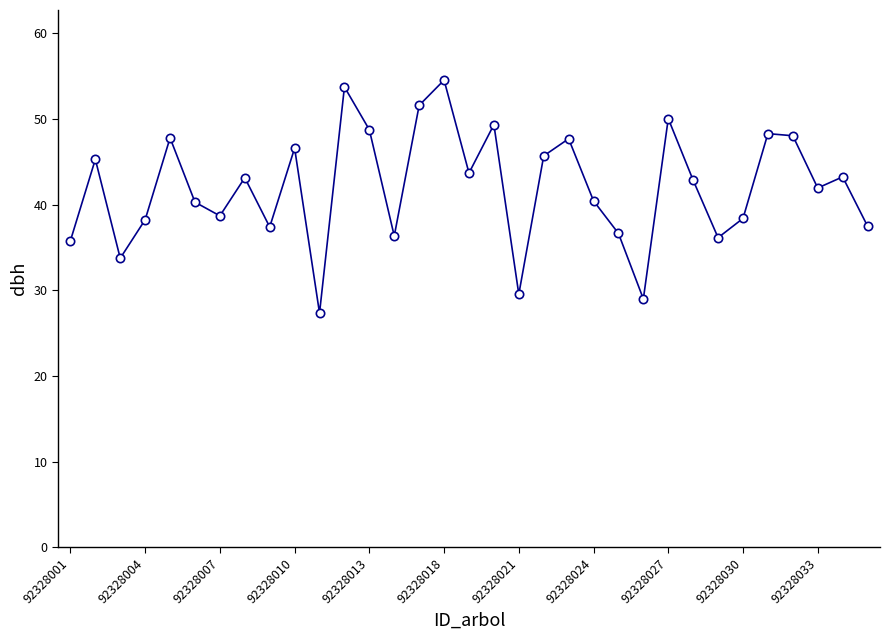

What is the sum of all values?

1388.0